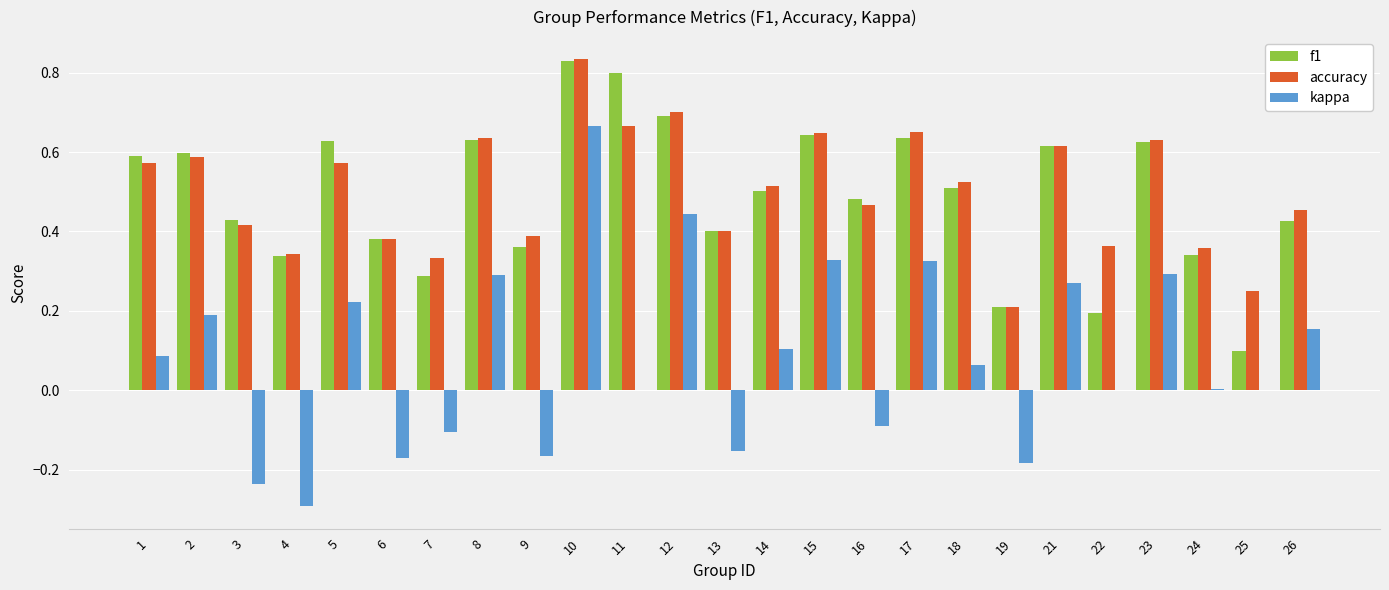

How many series are shown in this chart?

3